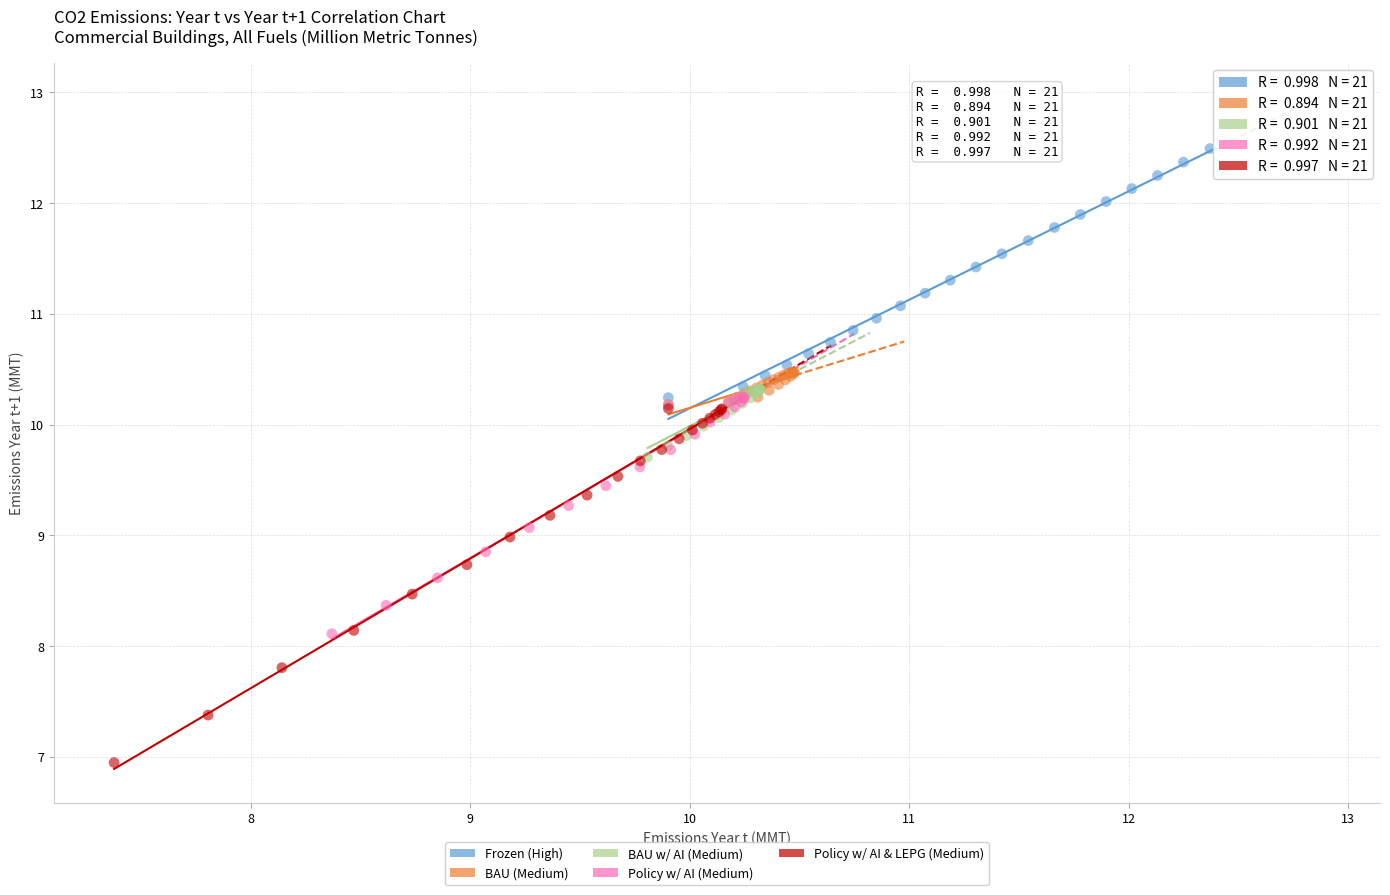

Which series reaches the maximum Y coordinate?

Frozen (High)